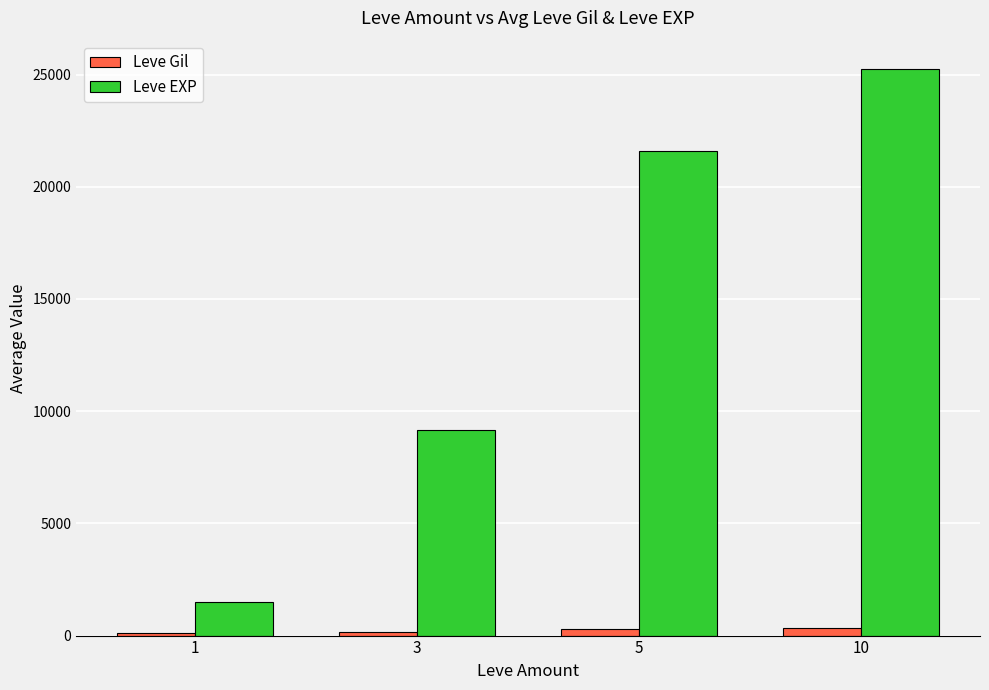

Rank the categories by Leve EXP value from highest to lowest.

10, 5, 3, 1